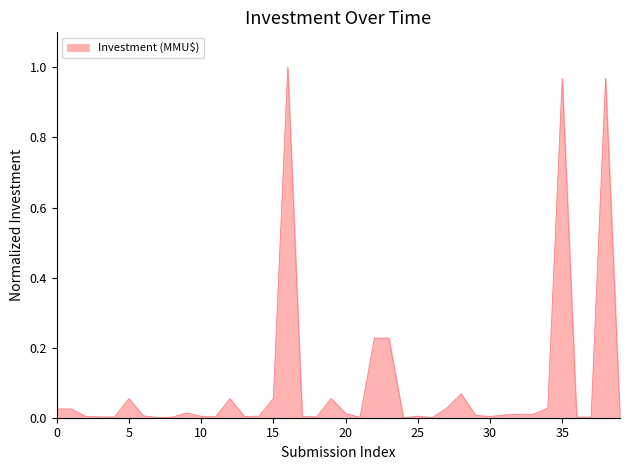

Does the chart display data point markers on the line(s)?

No